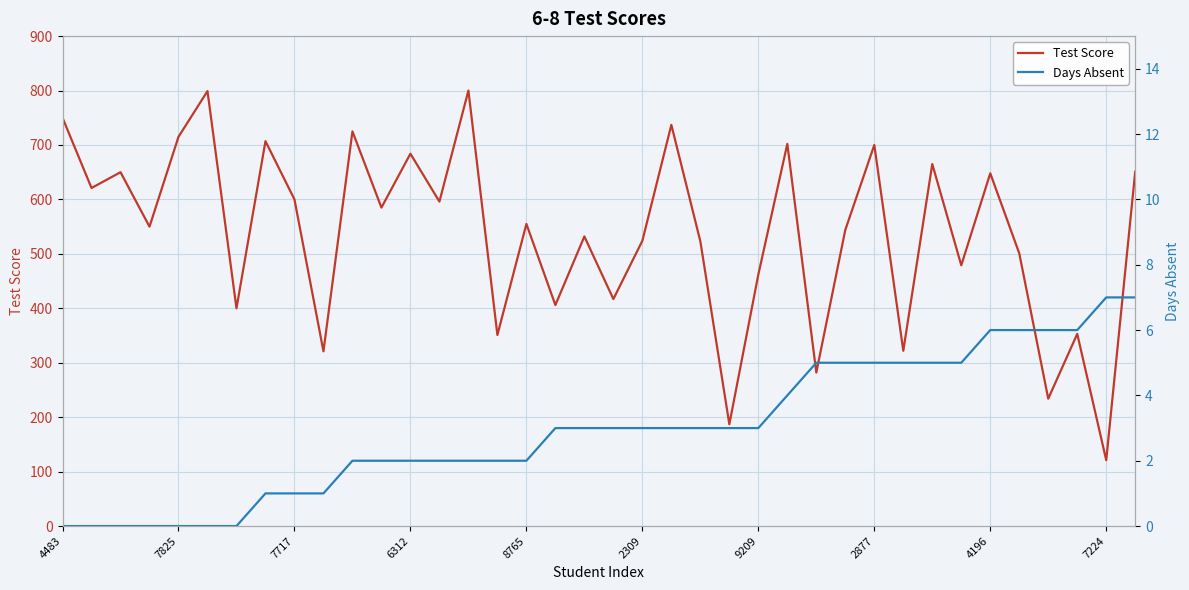

What is the difference between the highest and lowest values at 4483?

750